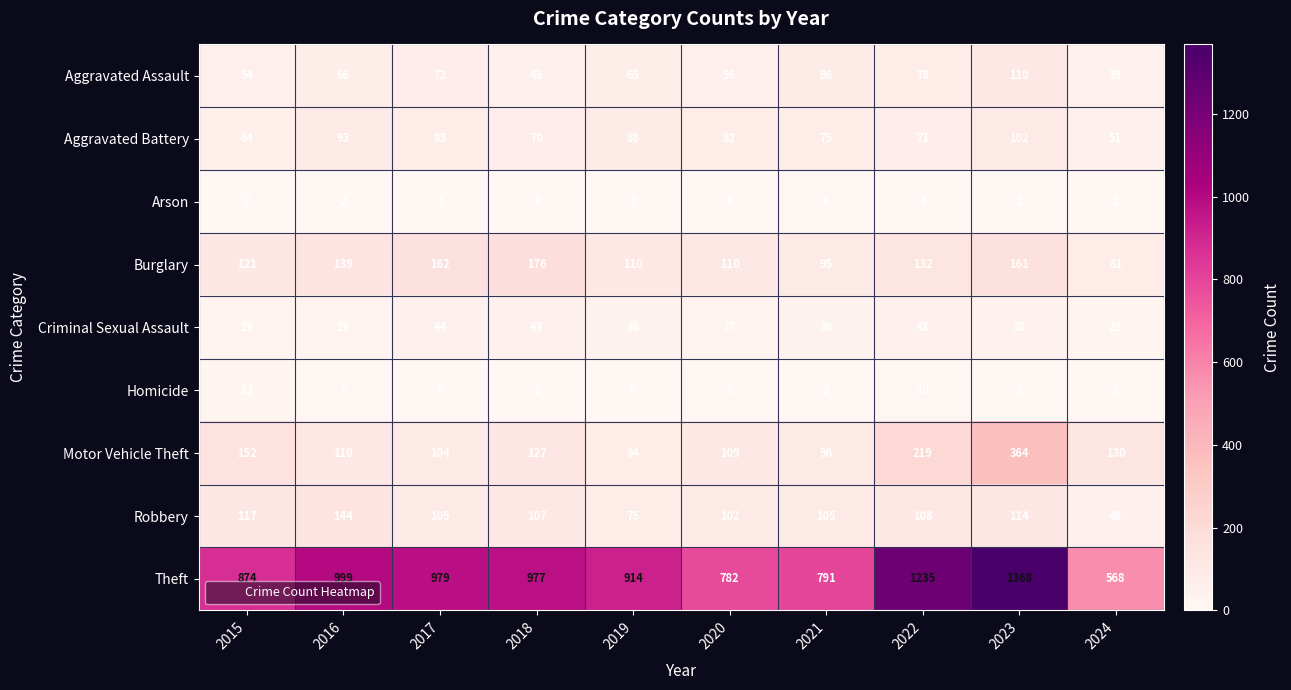

List the series in order of their peak value, highest first.

Theft, Motor Vehicle Theft, Burglary, Robbery, Aggravated Assault, Aggravated Battery, Criminal Sexual Assault, Homicide, Arson